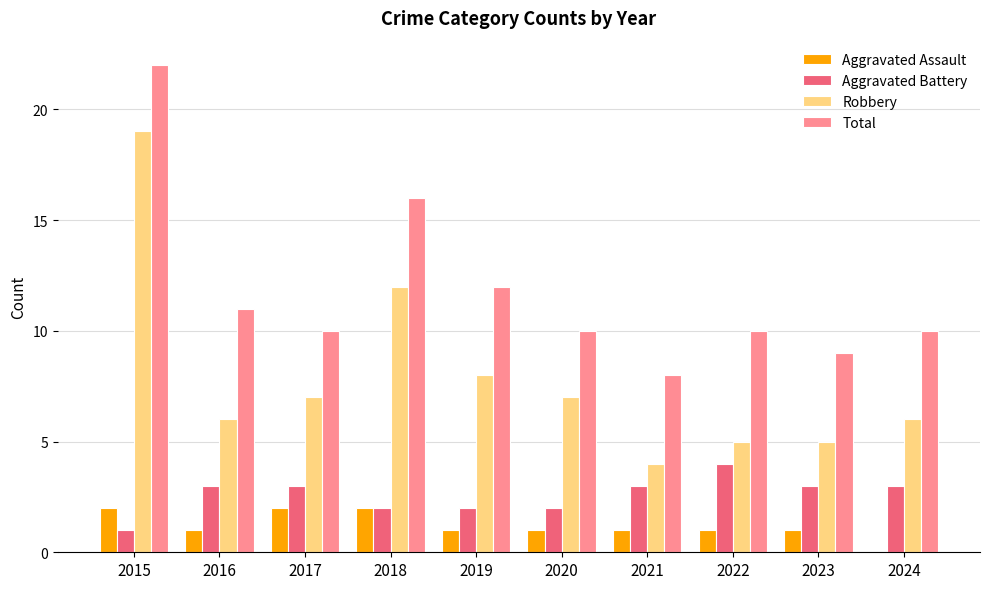

Reading right to left, list all the values displayed in this chart.

Aggravated Assault: 0	1	1	1	1	1	2	2	1	2
Aggravated Battery: 3	3	4	3	2	2	2	3	3	1
Robbery: 6	5	5	4	7	8	12	7	6	19
Total: 10	9	10	8	10	12	16	10	11	22